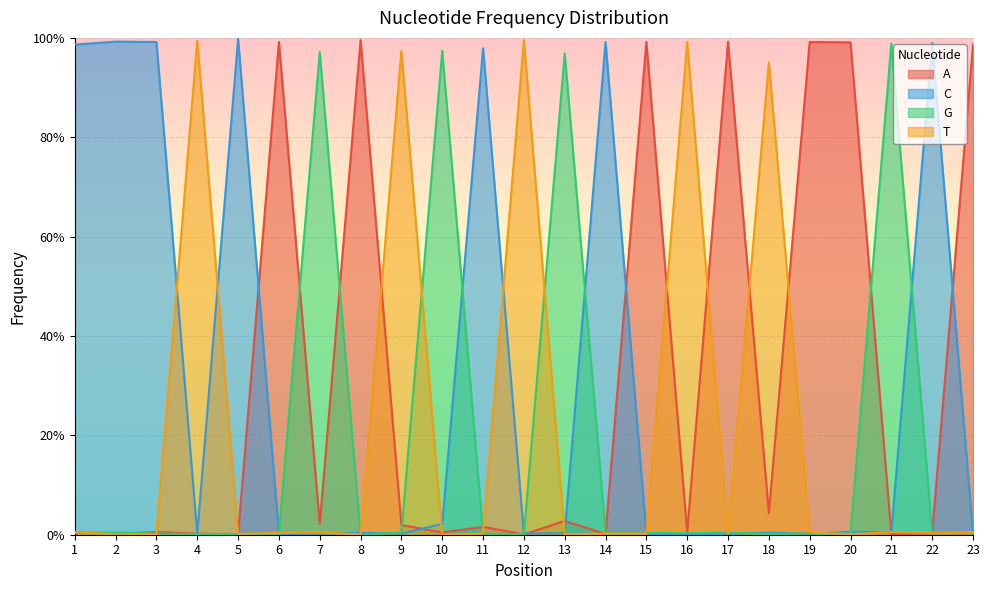

The T series shows 0.0 at 13. True or false?

False